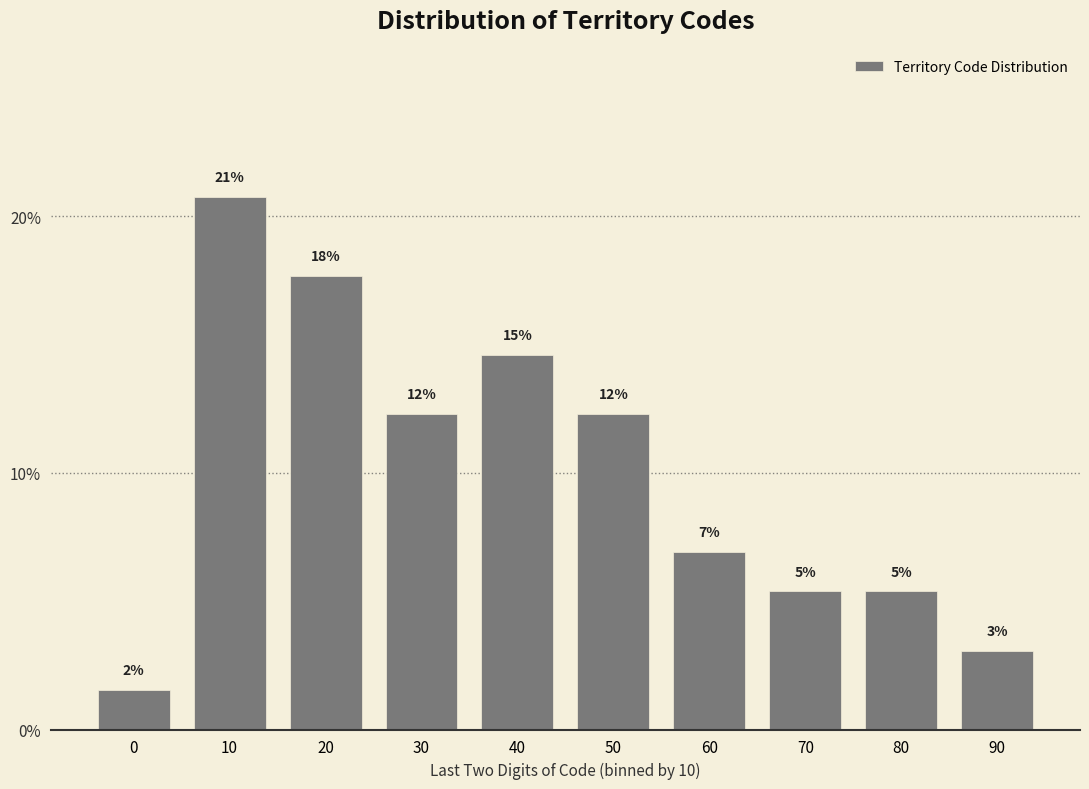

How many bars are there in total?

10